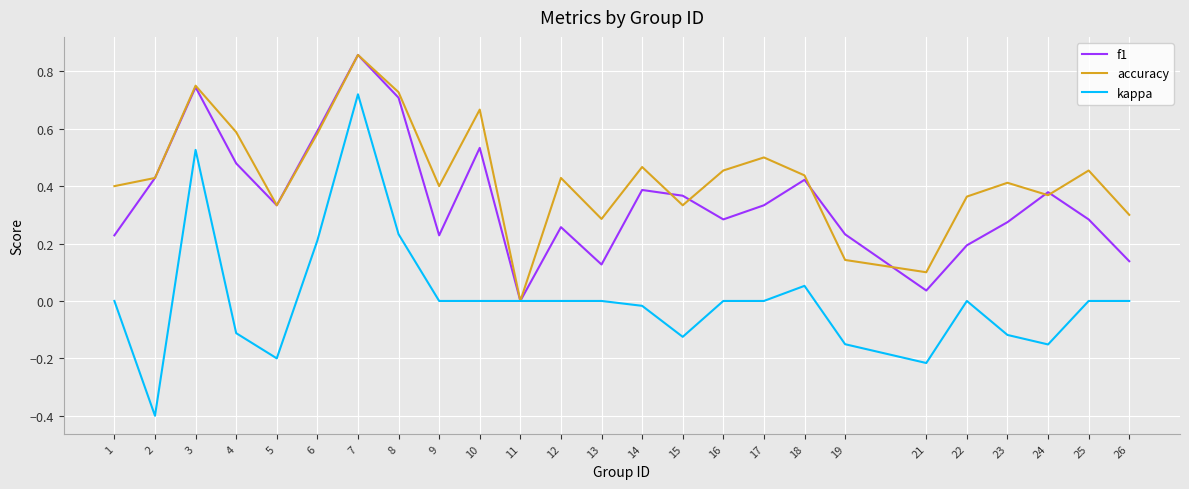

Which series has the largest total across all categories?

accuracy